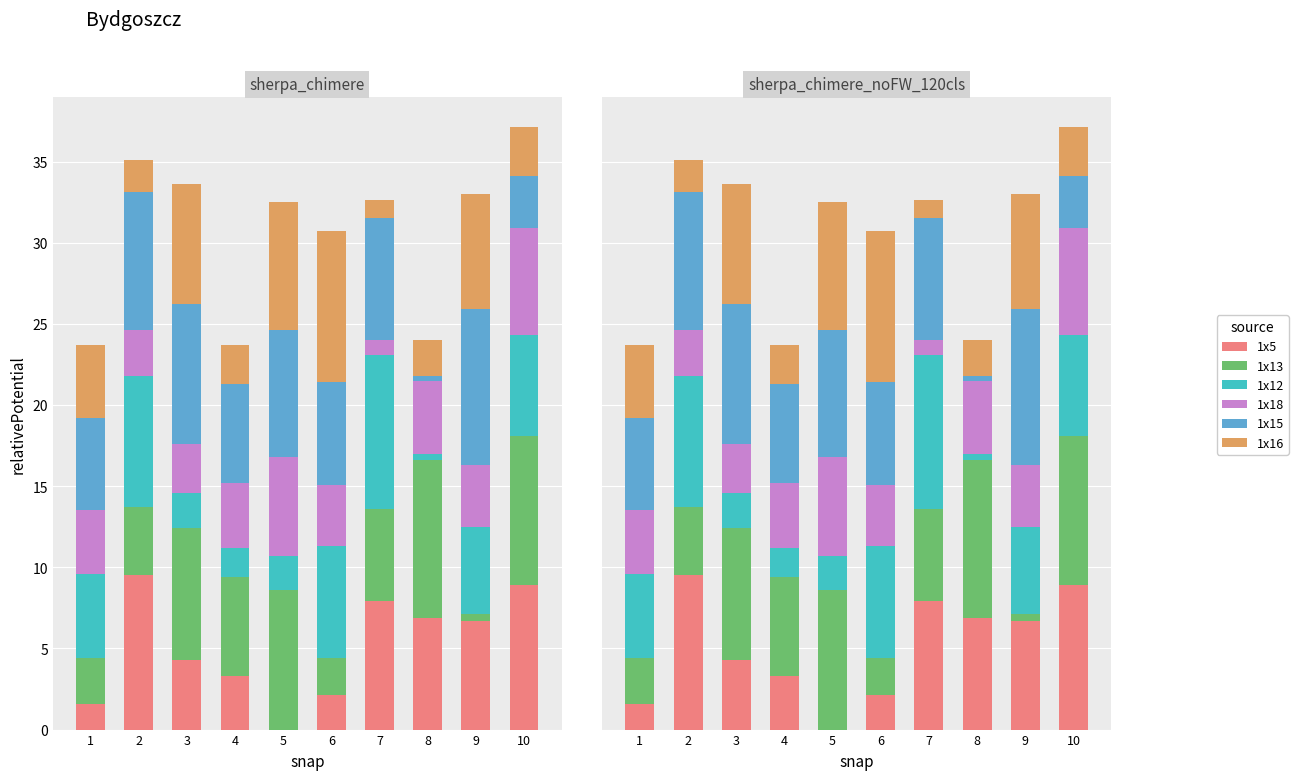

Reading left to right, list all the values displayed in this chart.

1x5: 1.6	9.5	4.3	3.3	0.0	2.1	7.9	6.9	6.7	8.9
1x13: 2.8	4.2	8.1	6.1	8.6	2.3	5.7	9.7	0.4	9.2
1x12: 5.2	8.1	2.2	1.8	2.1	6.9	9.5	0.4	5.4	6.2
1x18: 3.9	2.8	3.0	4.0	6.1	3.8	0.9	4.5	3.8	6.6
1x15: 5.7	8.5	8.6	6.1	7.8	6.3	7.5	0.3	9.6	3.2
1x16: 4.5	2.0	7.4	2.4	7.9	9.3	1.1	2.2	7.1	3.0